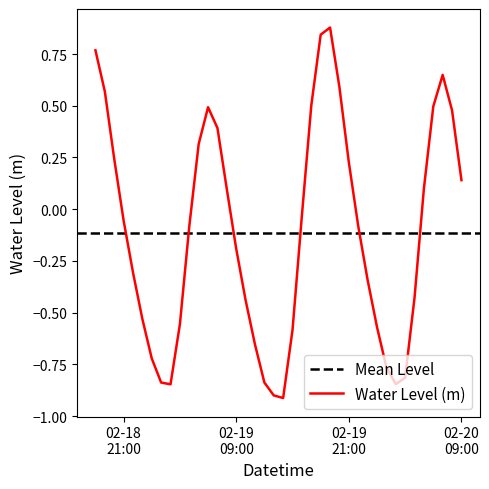

Reading right to left, extract all data points from this chart.

0.1	0.5	0.6	0.5	0.1	-0.4	-0.8	-0.8	-0.8	-0.6	-0.3	-0.1	0.2	0.6	0.9	0.8	0.5	-0.0	-0.6	-0.9	-0.9	-0.8	-0.7	-0.4	-0.2	0.1	0.4	0.5	0.3	-0.1	-0.6	-0.8	-0.8	-0.7	-0.5	-0.3	-0.1	0.2	0.6	0.8